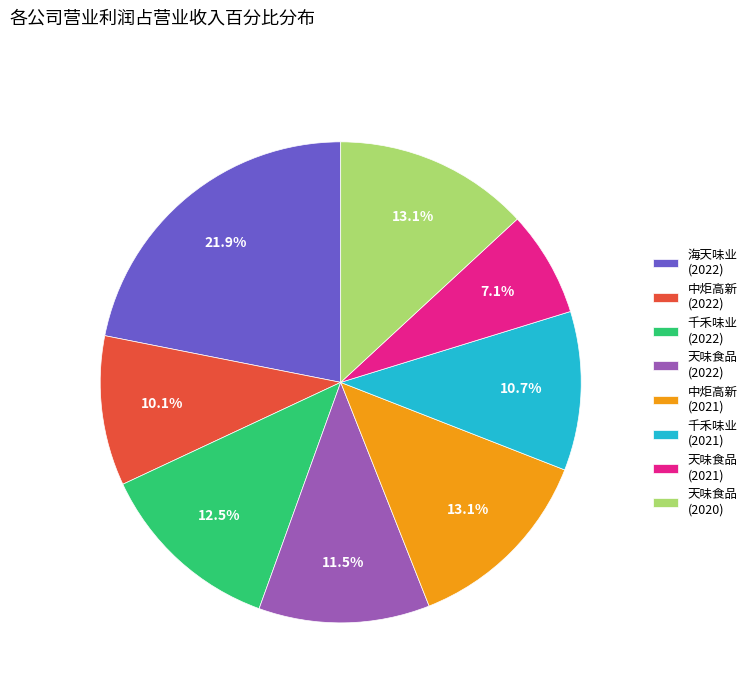

How many segments does this pie chart have?

8